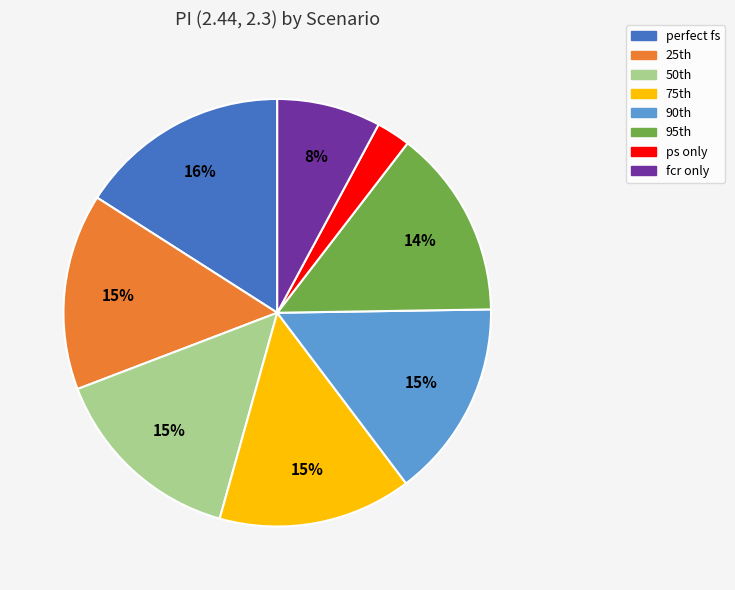

Is there any slice that represents more than half of the pie?

No